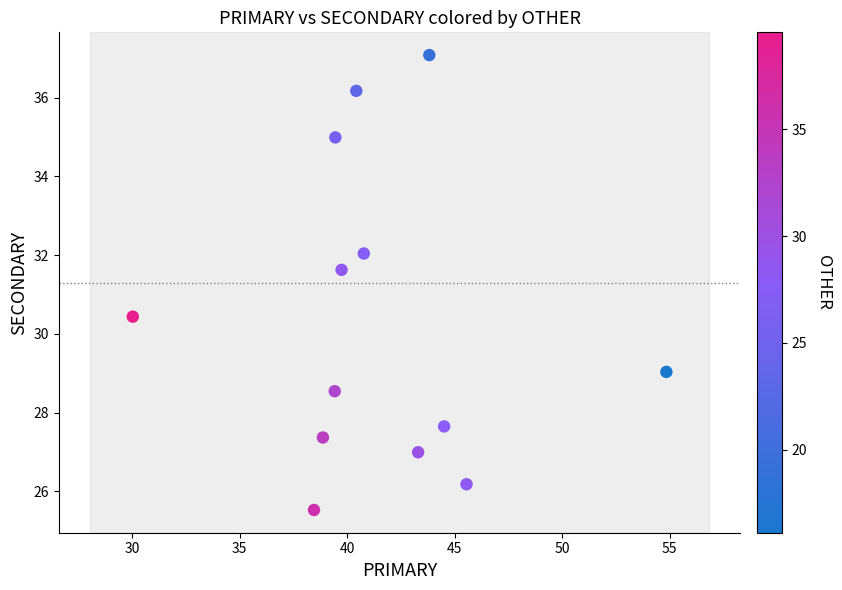

What is the range of Y values (max minus min)?

11.6